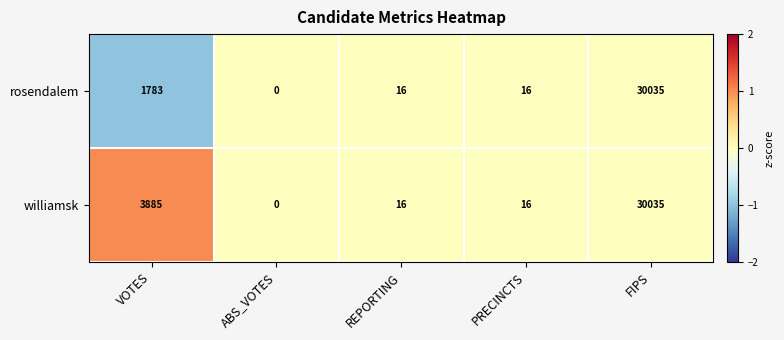

True or false: rosendalem has a value of 8 at PRECINCTS.

False